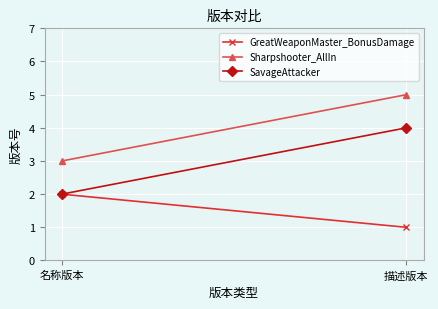

Reading left to right, transcribe all the data shown in this chart.

GreatWeaponMaster_BonusDamage: 名称版本=2	描述版本=1
Sharpshooter_AllIn: 名称版本=3	描述版本=5
SavageAttacker: 名称版本=2	描述版本=4